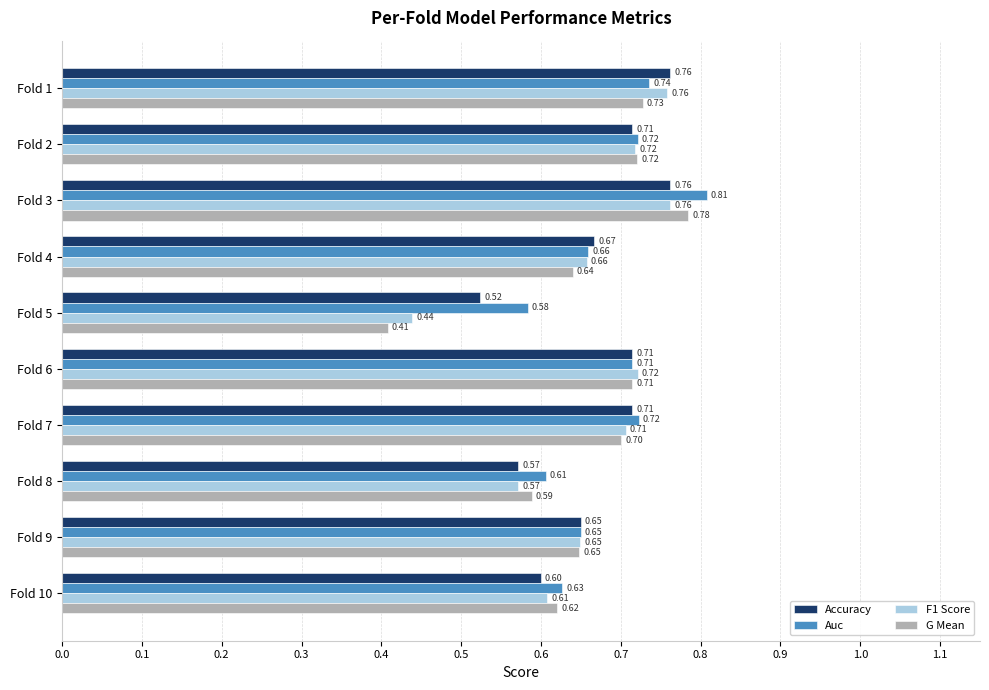

At which category is the sum across all series the highest?

Fold 3